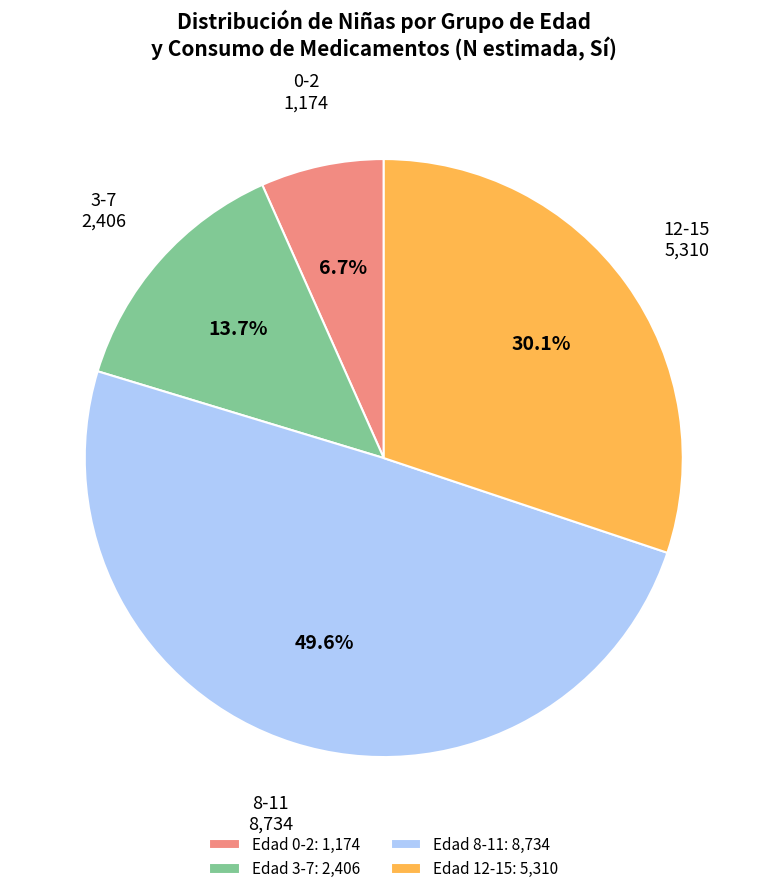

Which has a higher value, Edad 12-15: 5,310 or Edad 8-11: 8,734?

Edad 8-11: 8,734